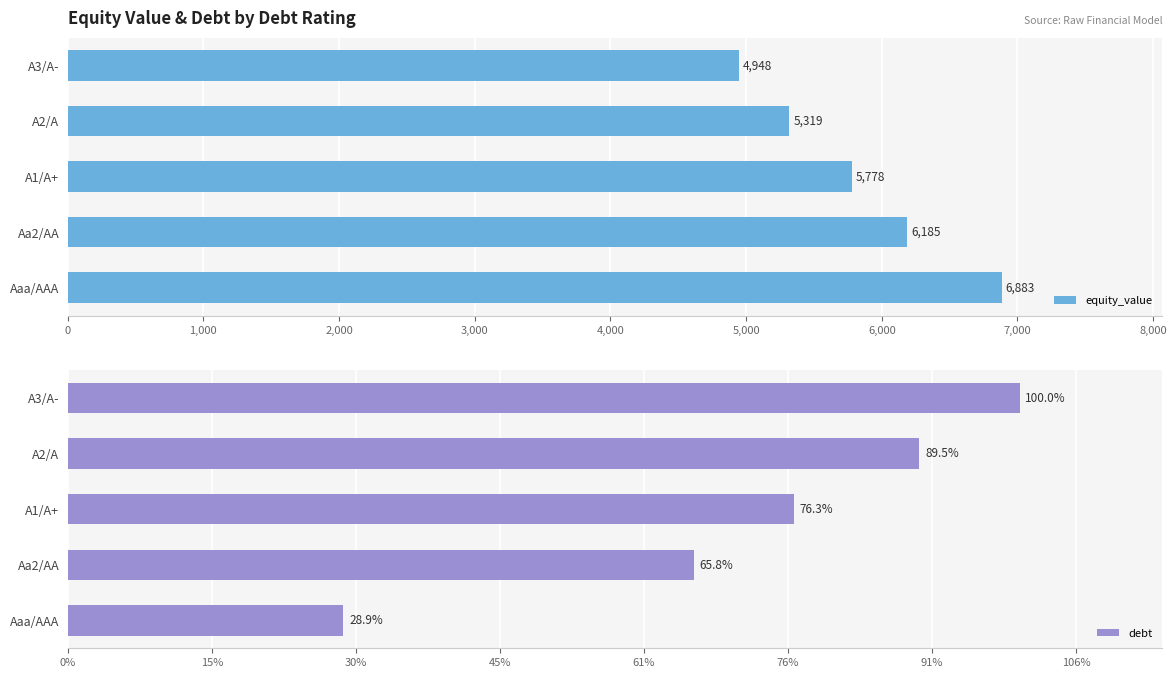

What value does the equity_value series have at Aaa/AAA?

6883.2